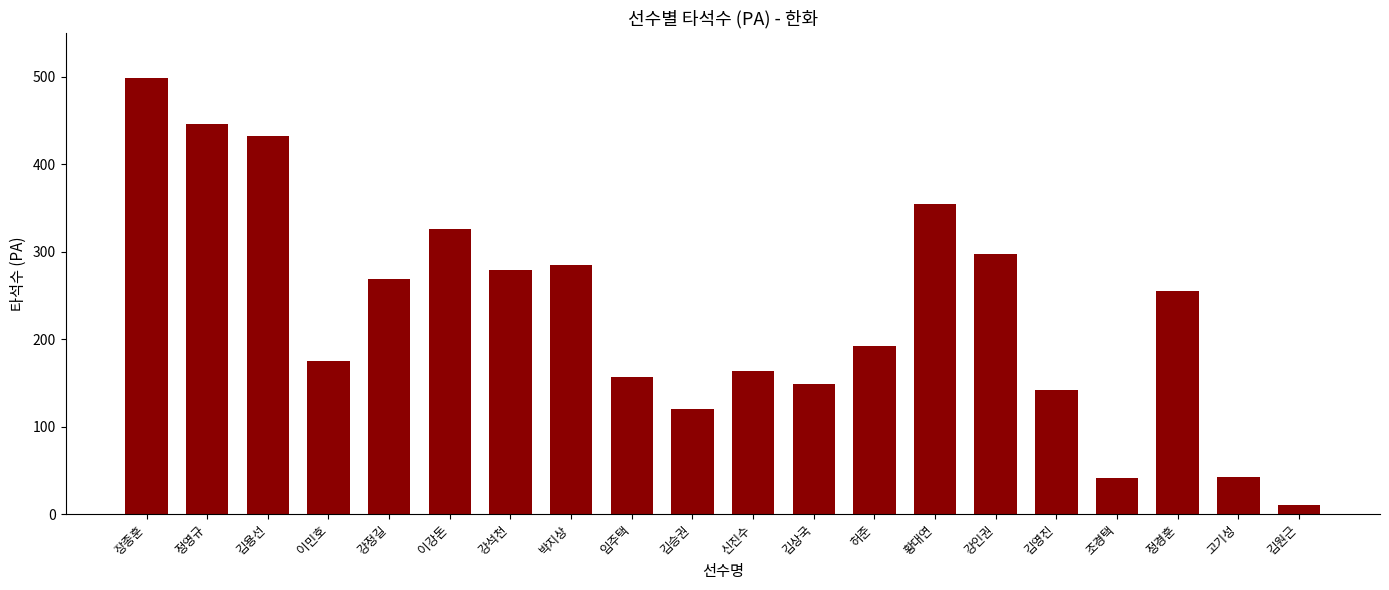

What is the maximum value shown in the chart?

498